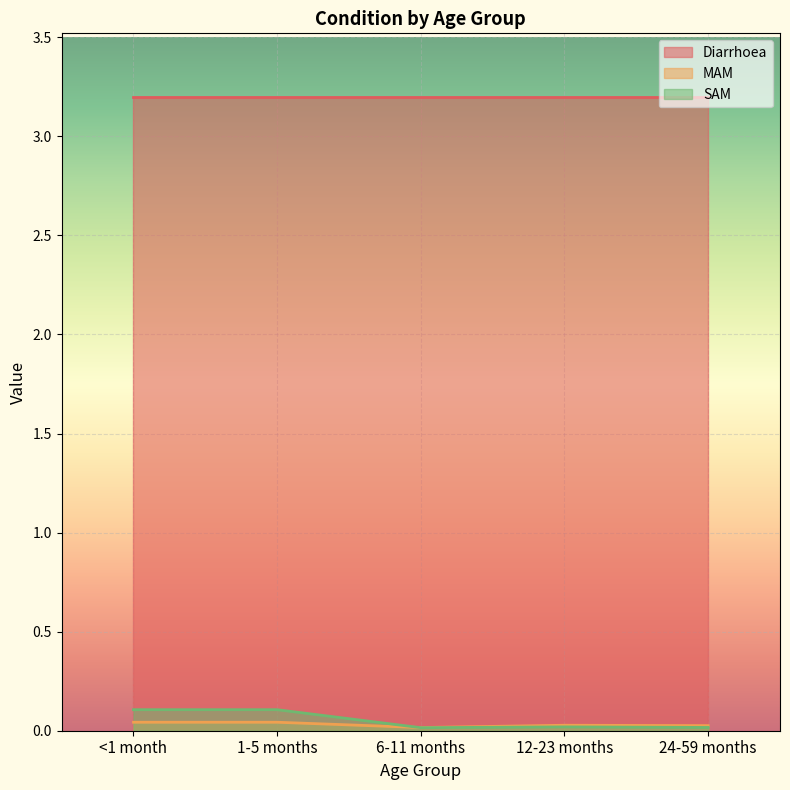

True or false: SAM has a value of 0.1 at <1 month.

True